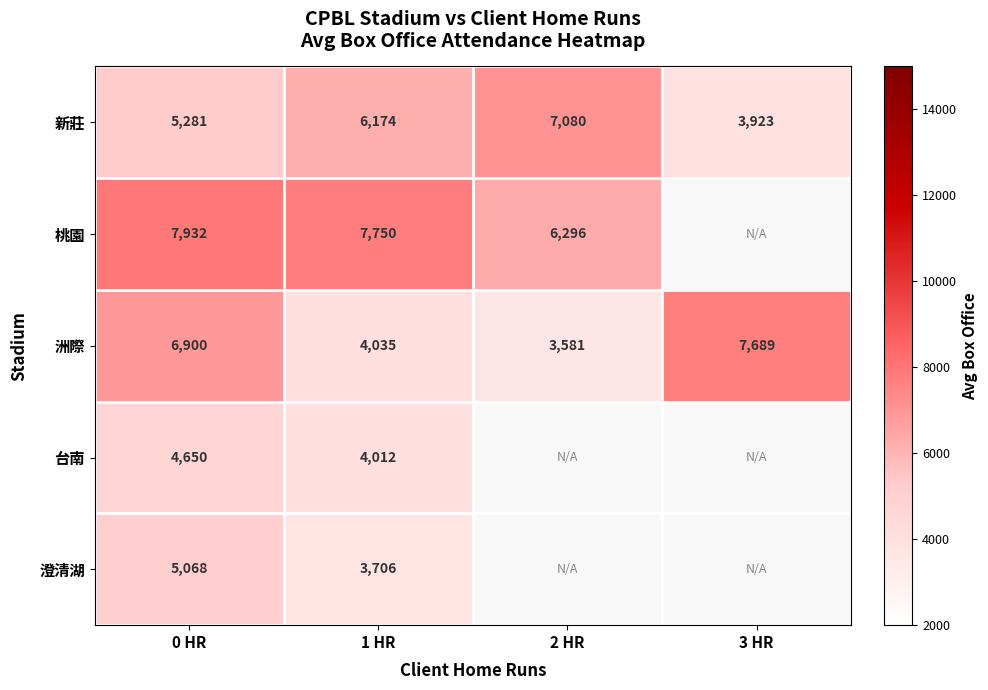

What is the maximum value shown in the chart?

7932.5